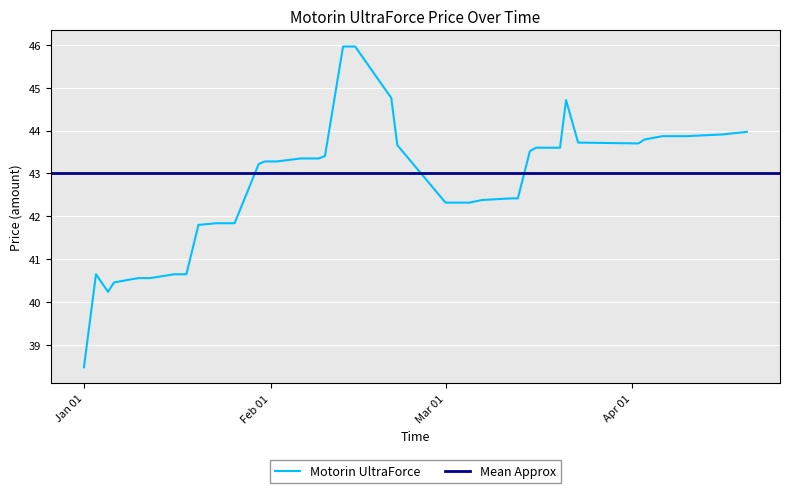

What is the lowest value of the Motorin UltraForce series?

38.5